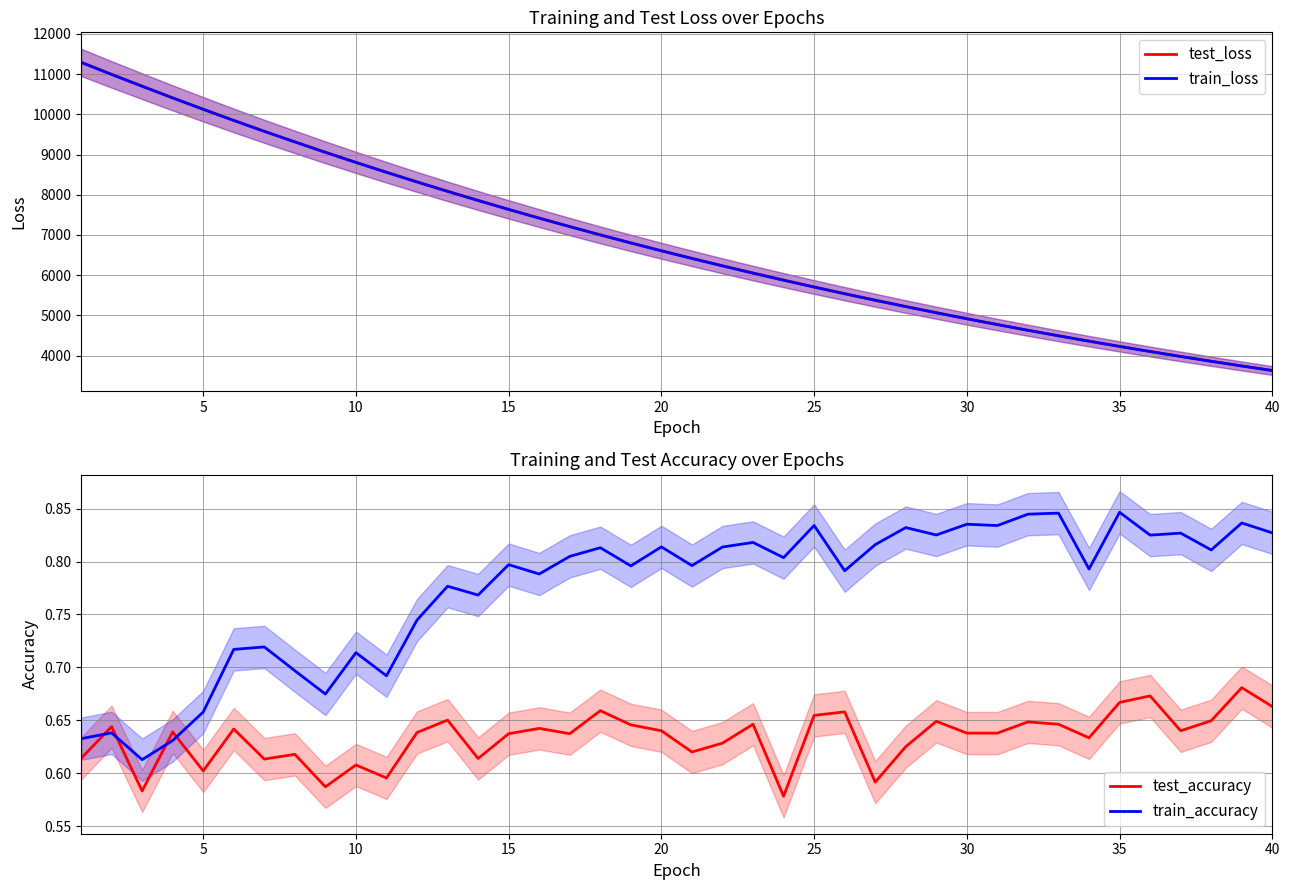

What is the difference between the maximum and minimum values in the test_accuracy series?

0.1